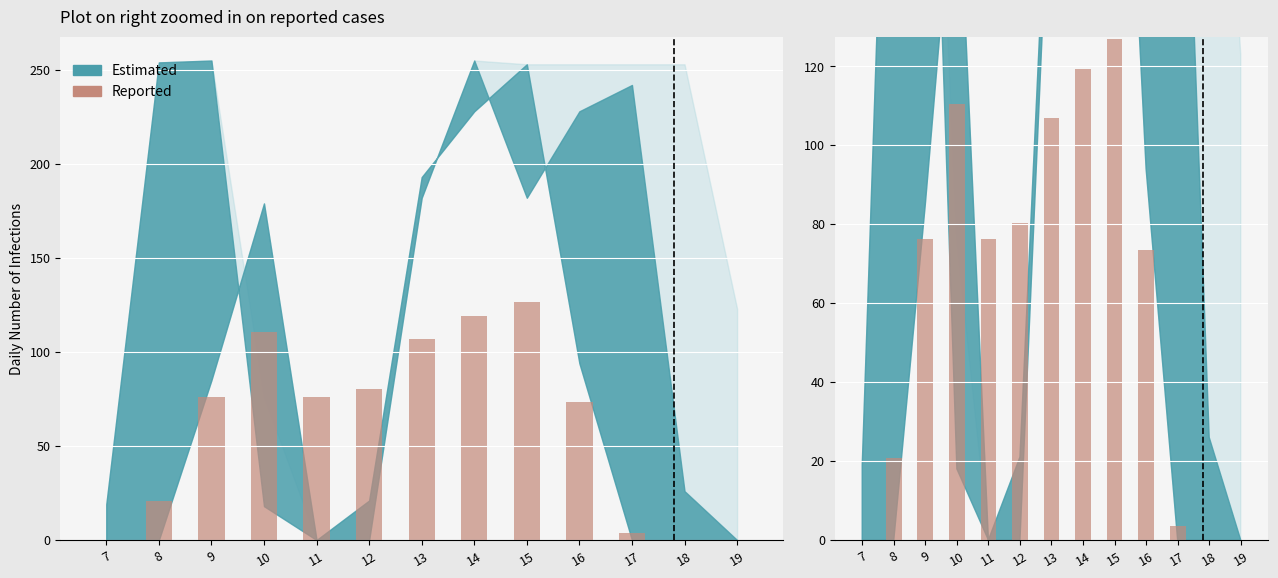

What is the value of the 9th bar from the left?

126.8